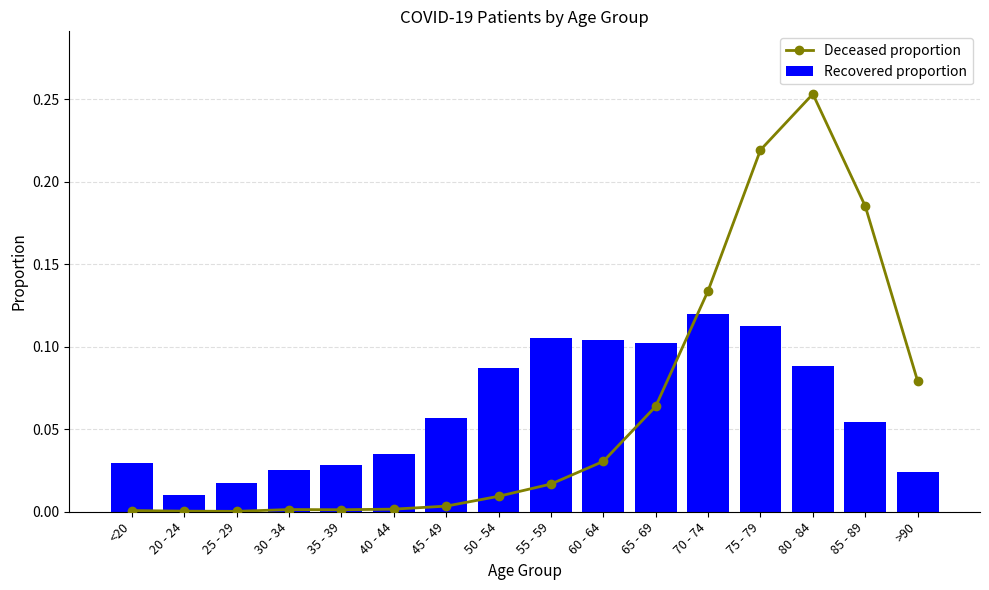

What is the difference between the maximum and minimum values in the Deceased proportion series?

0.3